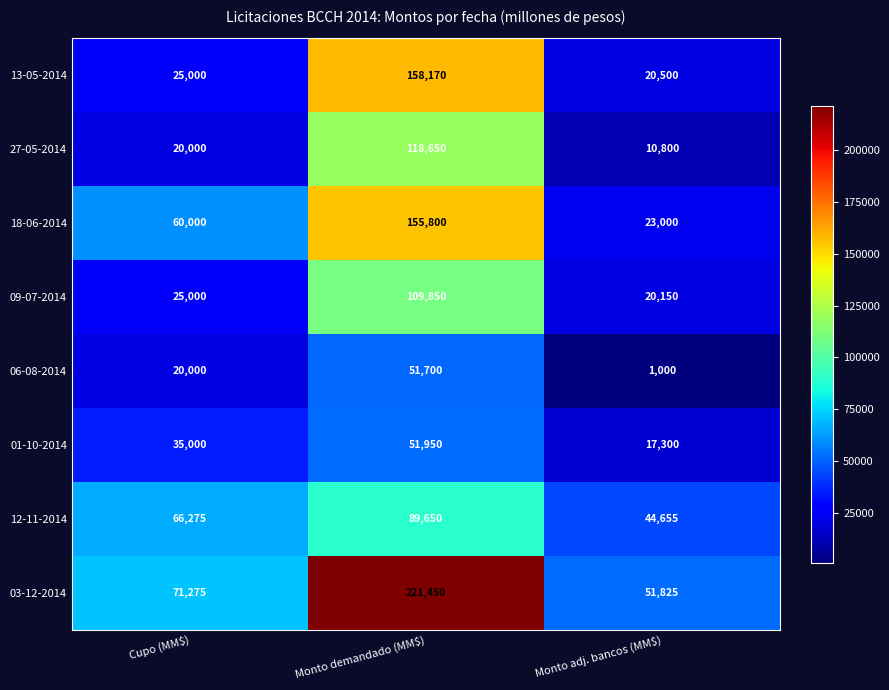

What value does the 18-06-2014 series have at Cupo (MM$)?

60000